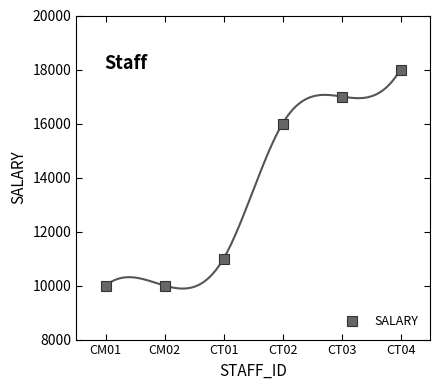

How many data points does each series have?

6